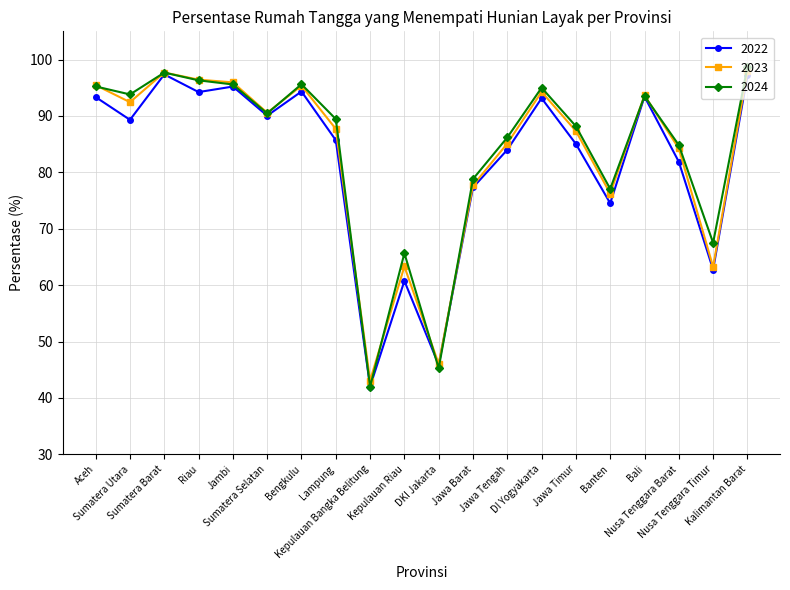

Is it true that 2022 equals 81.9 at Nusa Tenggara Barat?

True